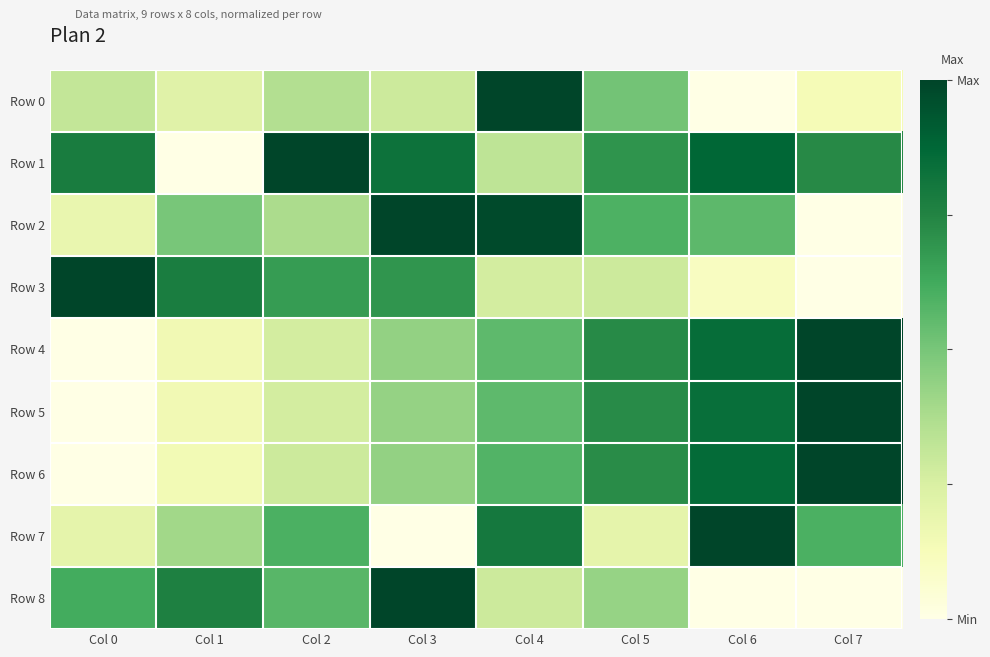

Which category has the lowest value across all series?

Col 6